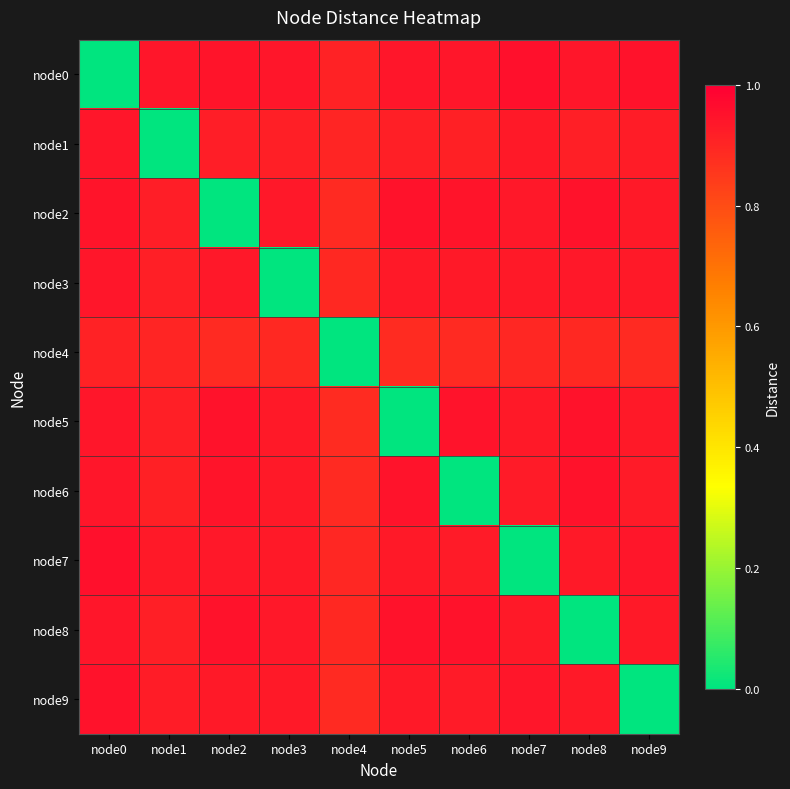

What is the difference between the highest and lowest values at node9?

0.9